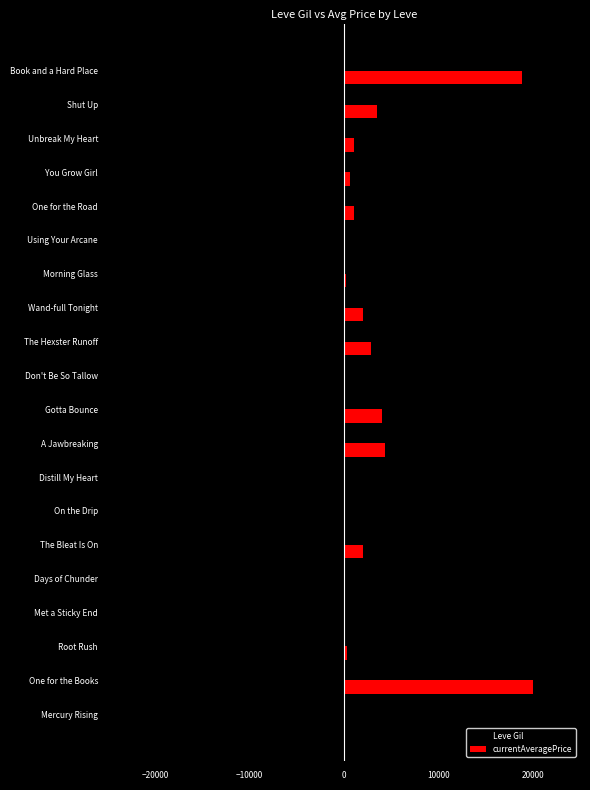

What is the maximum value shown in the chart?

20000.0